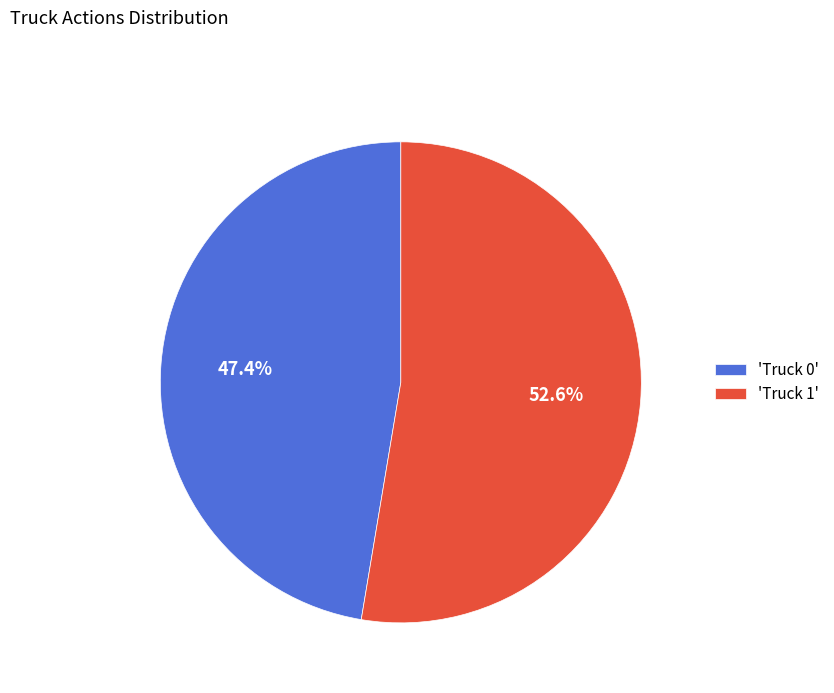

What percentage is NOT represented by 'Truck 0'?

52.6%